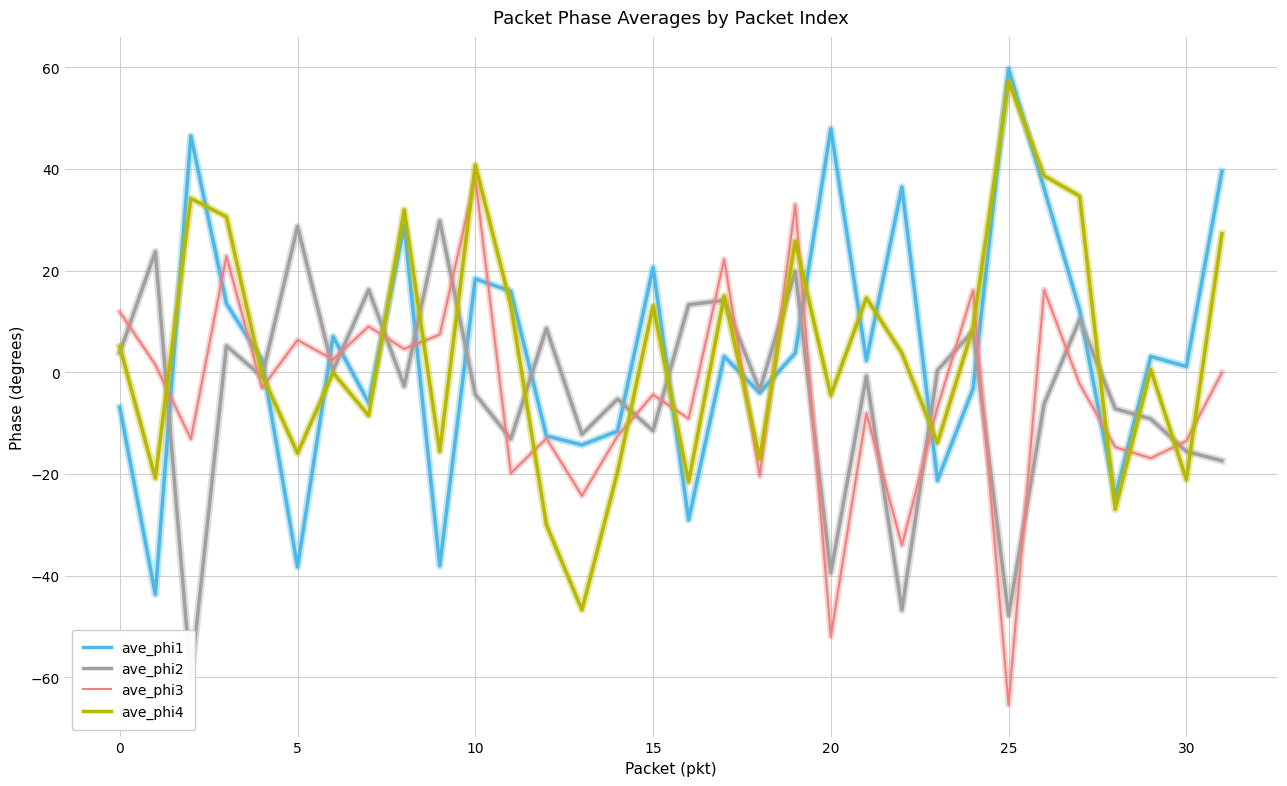

True or false: ave_phi1 and ave_phi4 cross at least once.

True